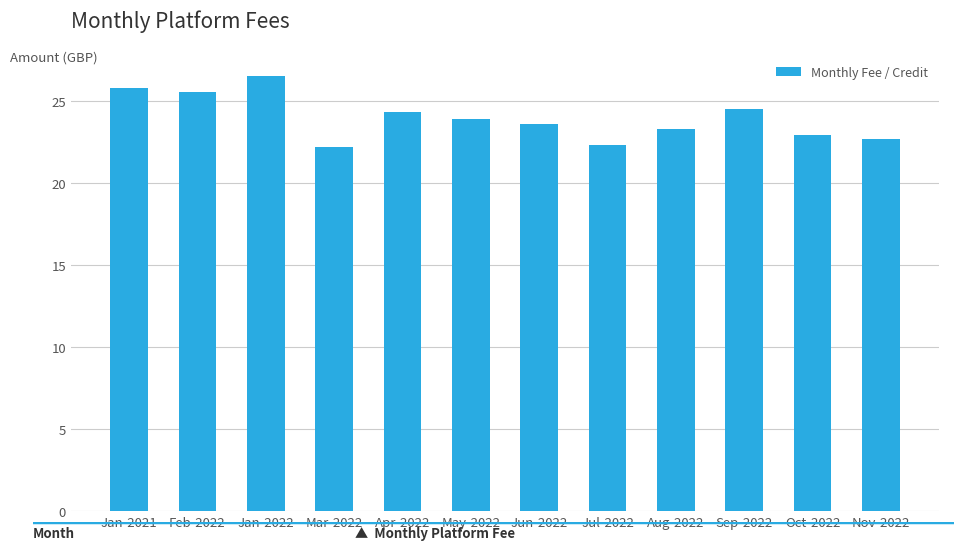

What is the minimum value shown in the chart?

22.2